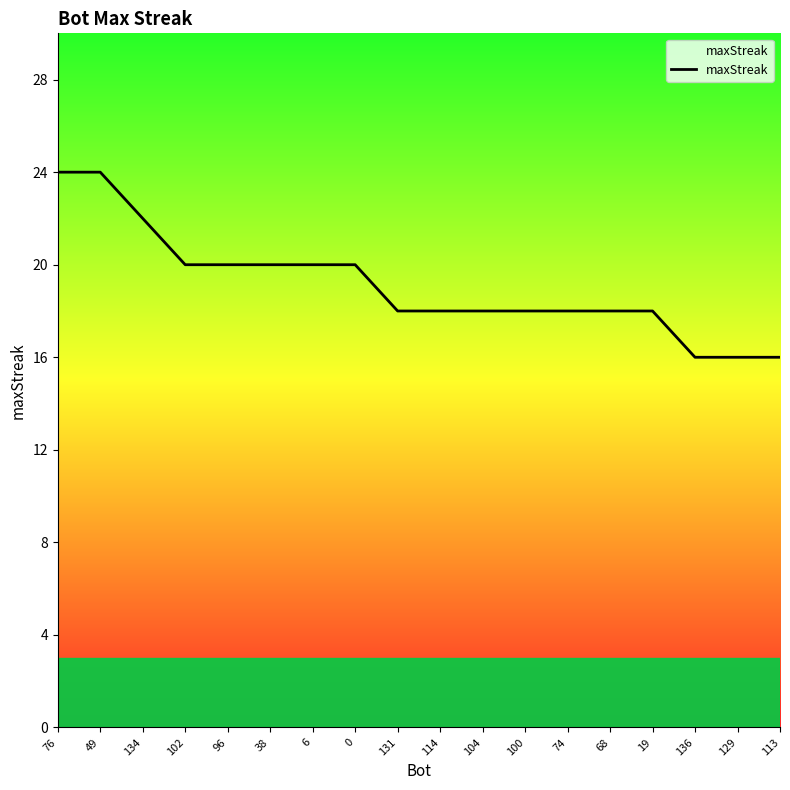

What is the change in value from 38 to 136?

-4